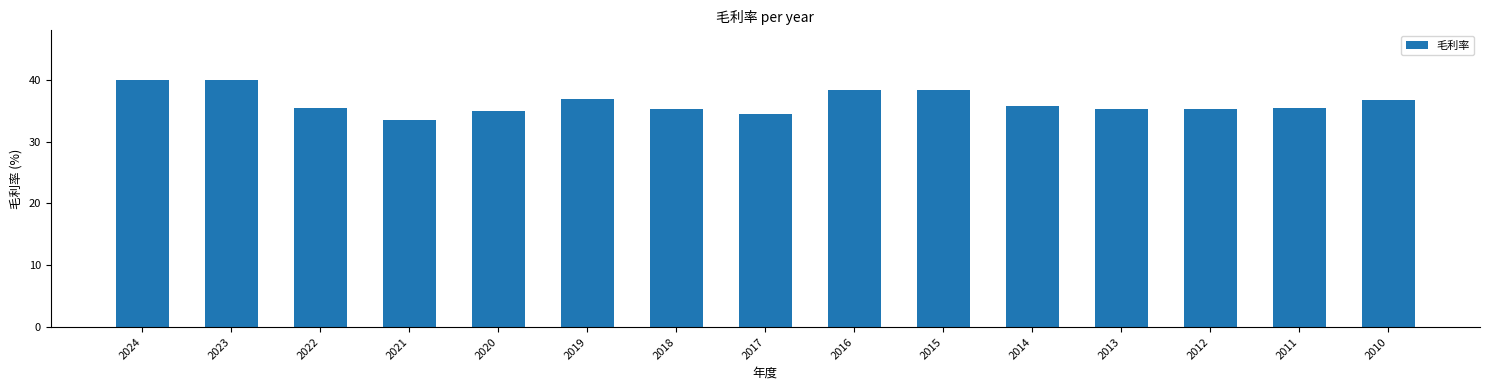

What is the change in value from 2019 to 2015?

+1.4